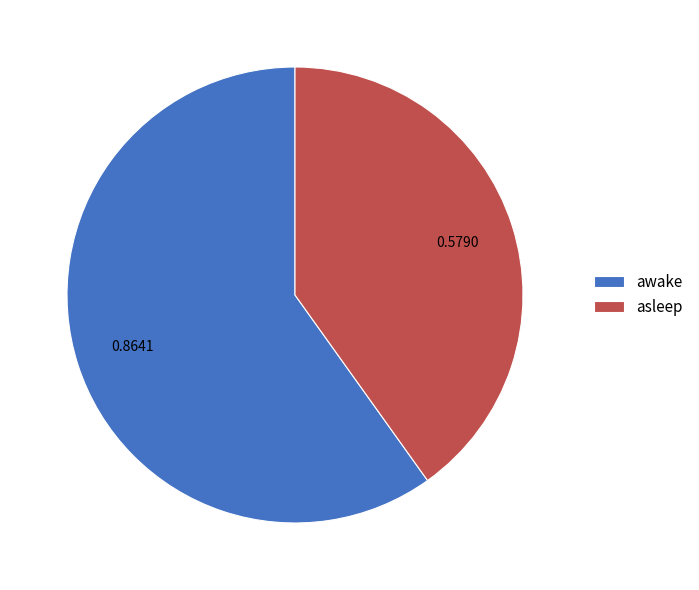

How many segments does this pie chart have?

2